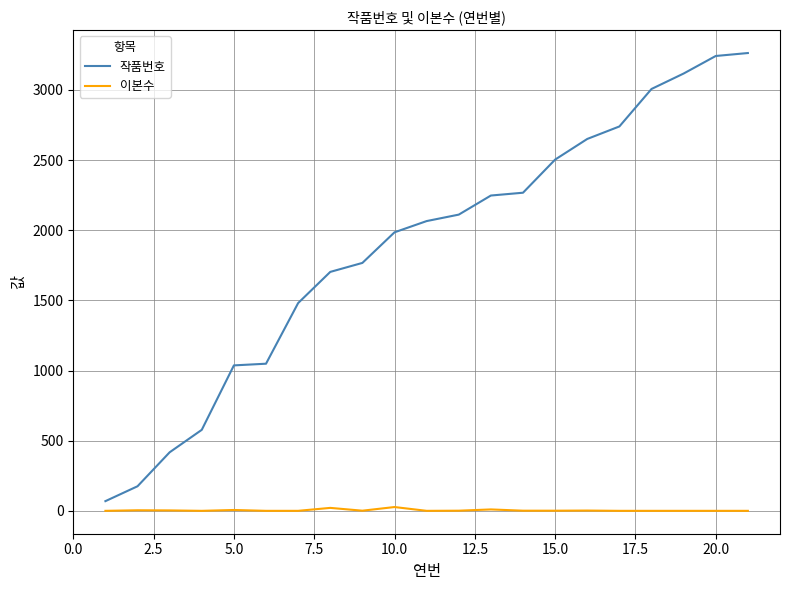

Does the chart display data point markers on the line(s)?

No